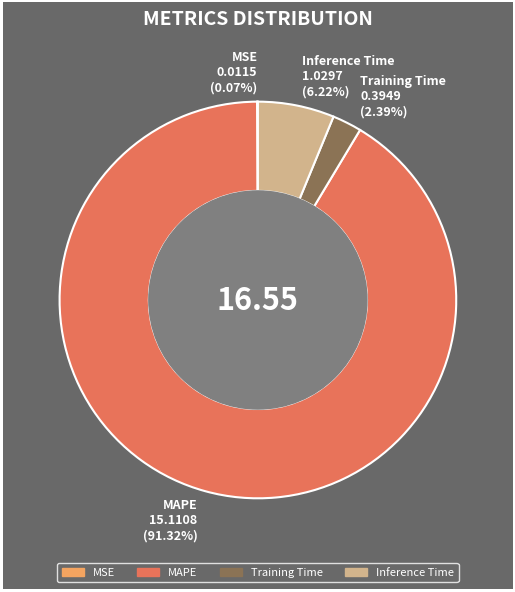

To the nearest percent, what is the difference between the MAPE and Training Time slice percentages?

89%